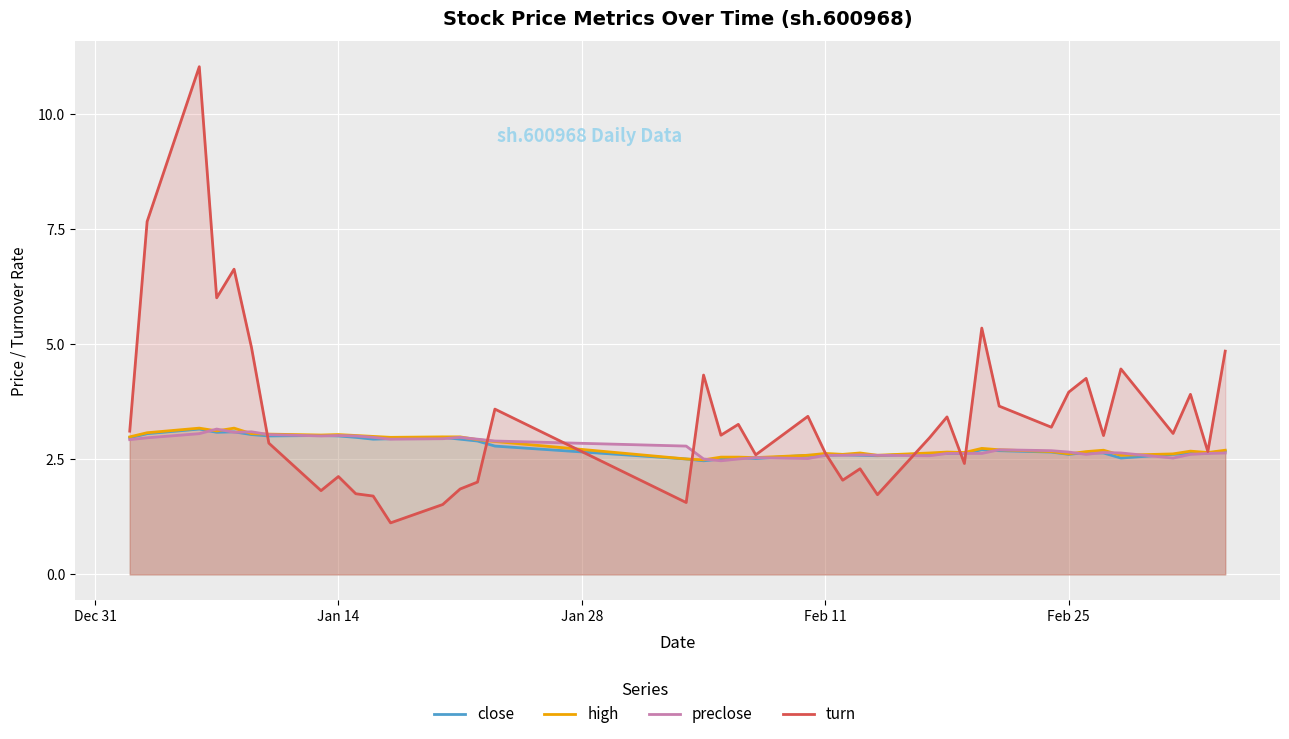

Rank the series at Feb 11 from lowest to highest value.

close, preclose, high, turn